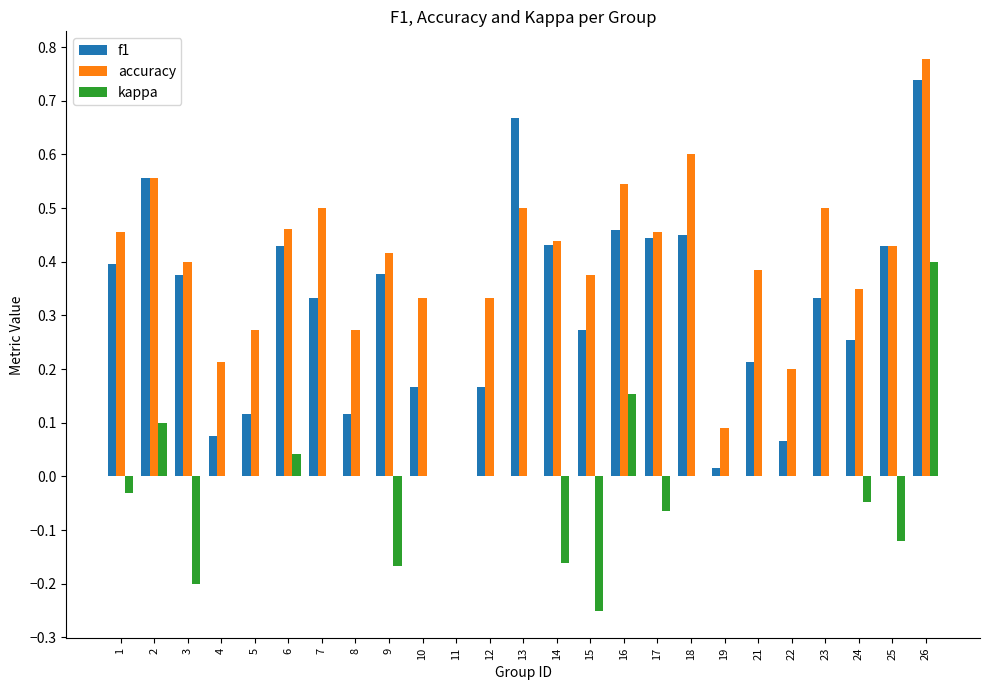

What is the sum of all kappa values?

-0.3